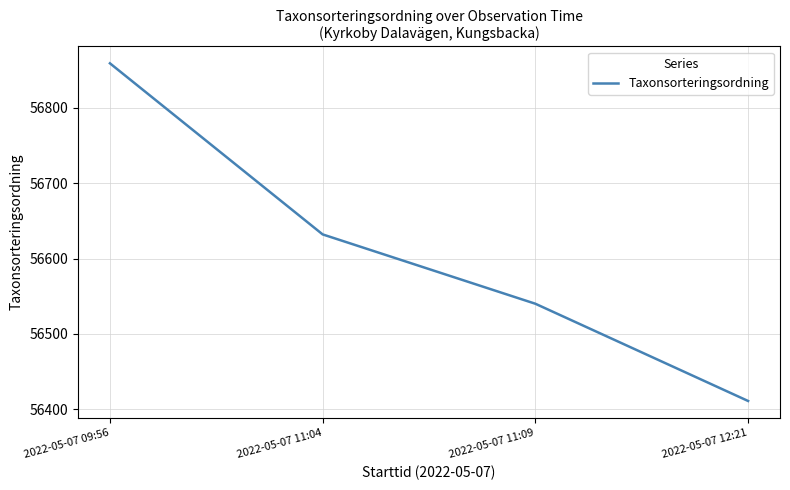

Which has a higher value, 2022-05-07 12:21 or 2022-05-07 09:56?

2022-05-07 09:56